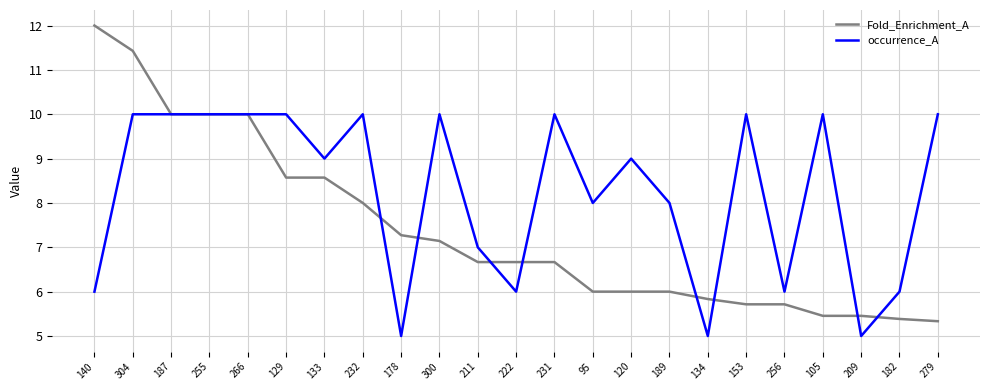

What is the sum of the Fold_Enrichment_A values at 300 and 182?

12.5